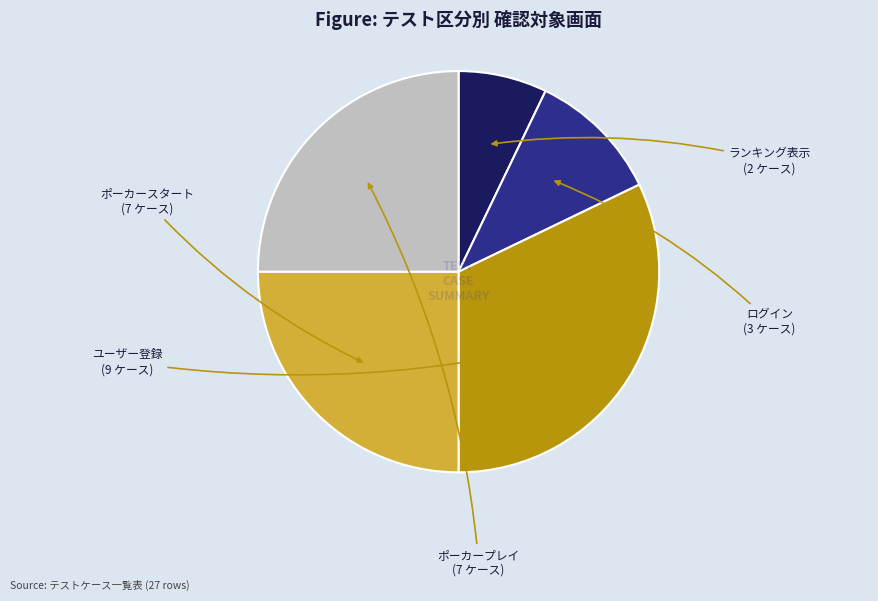

Does any single category account for the majority?

No